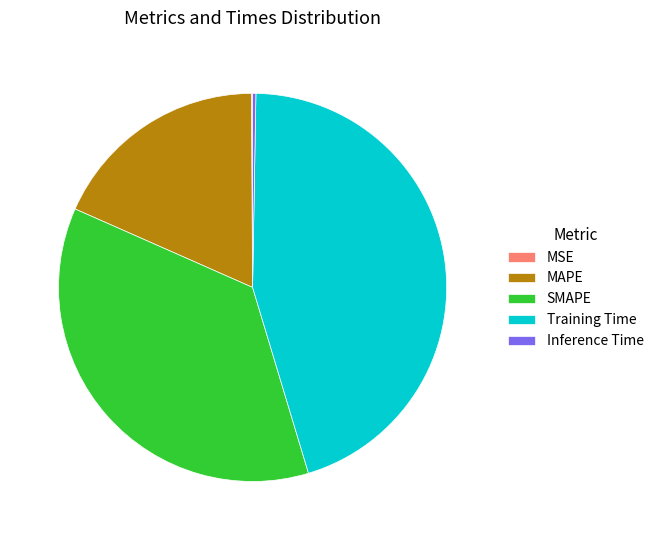

Which category has the biggest portion of the pie?

Training Time